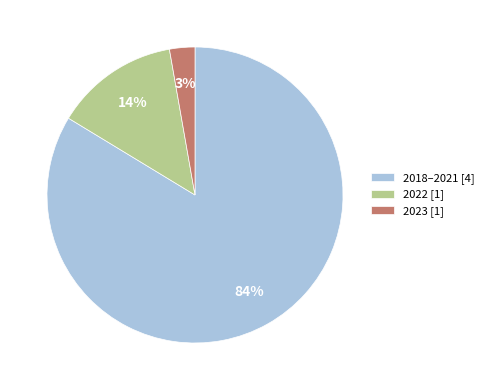

To the nearest percent, what is the difference between the 2023 [1] and 2022 [1] slice percentages?

11%